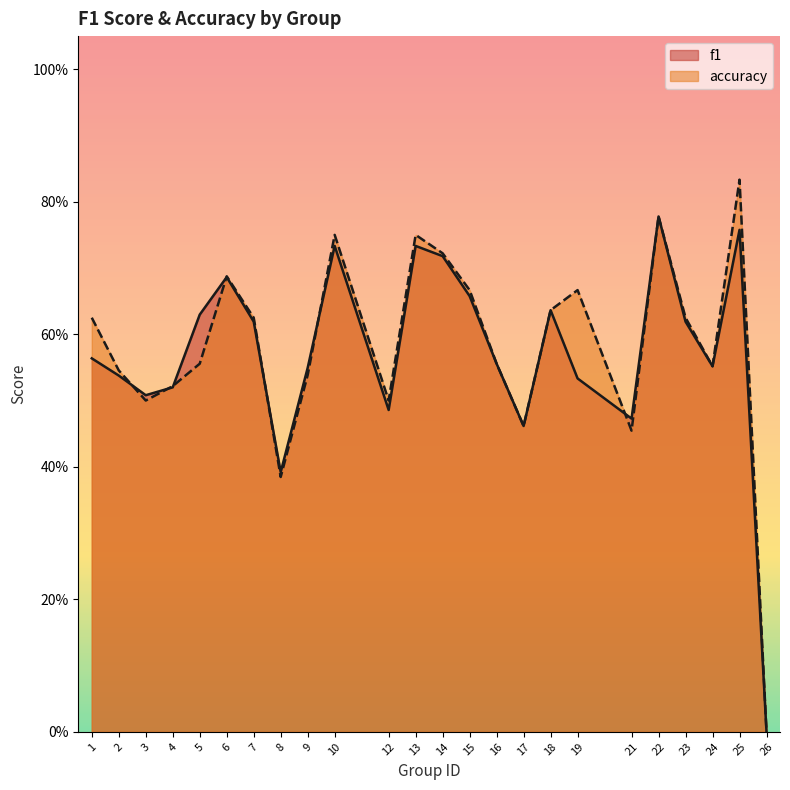

What is the maximum value shown in the chart?

0.8